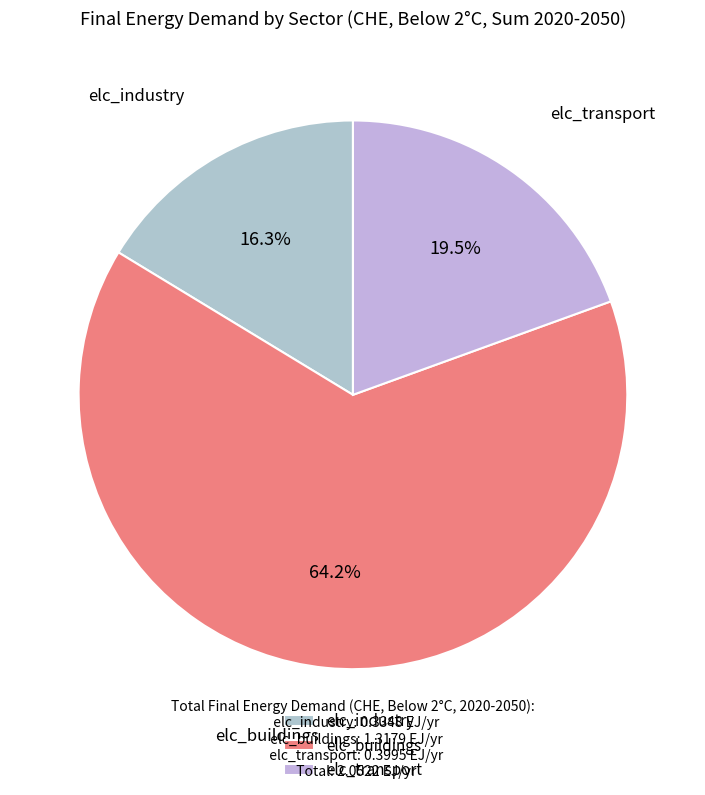

Does elc_buildings represent more than half of the total?

Yes